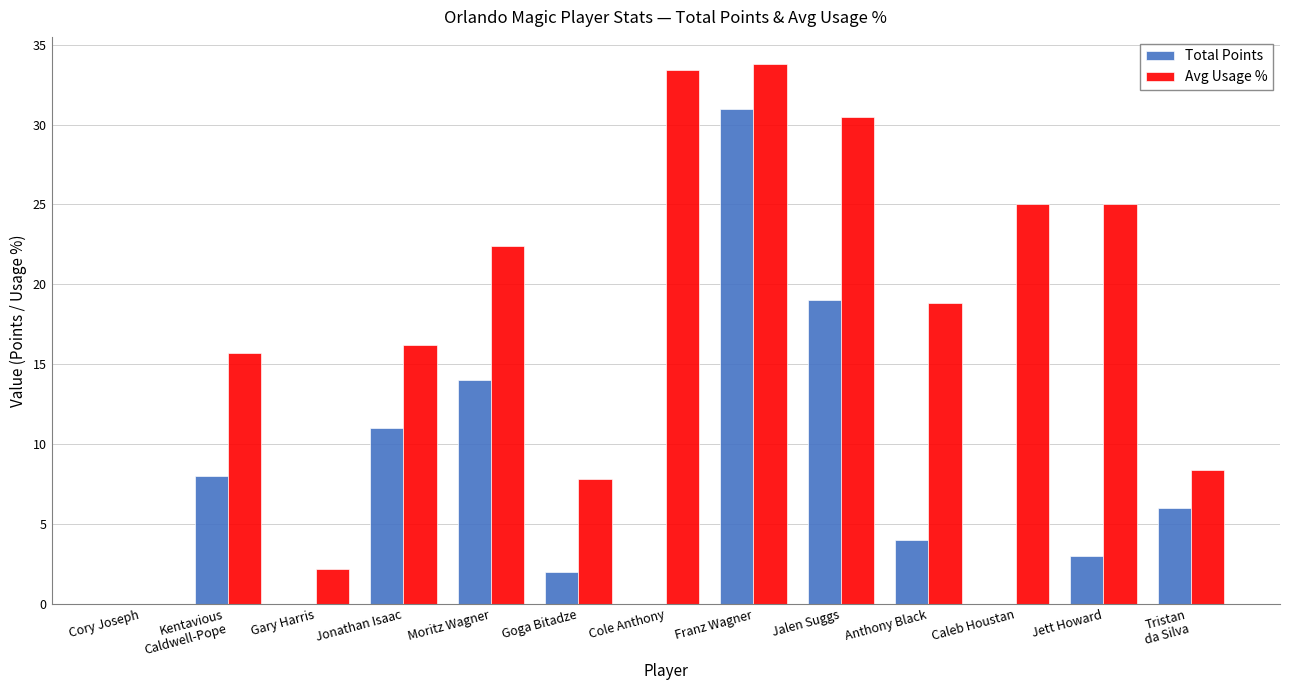

How many positive values does the Avg Usage % series have?

12